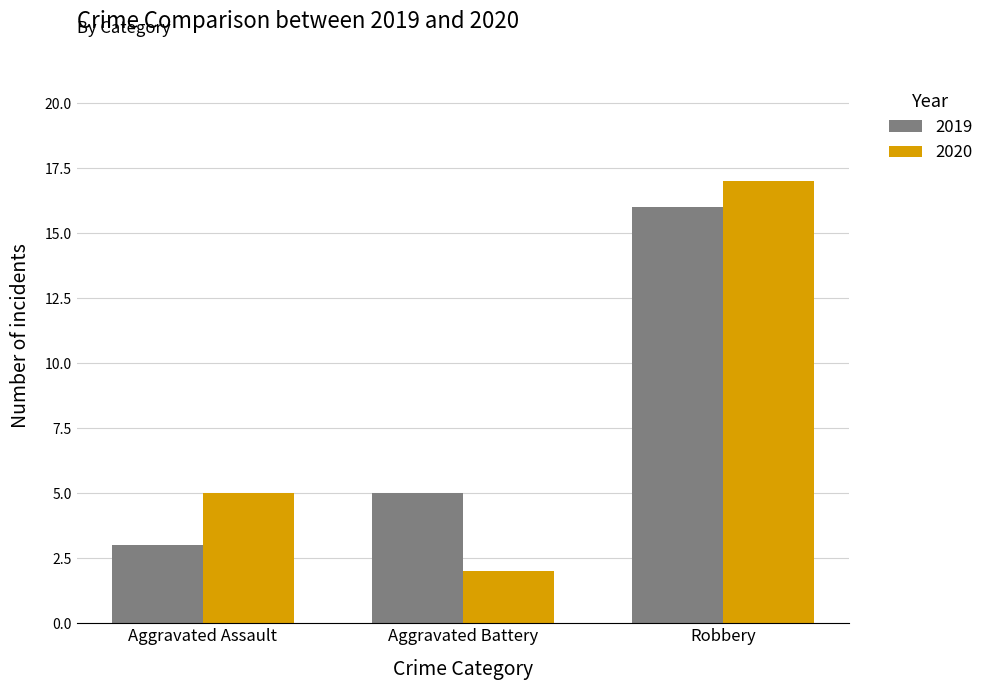

At which category is the sum across all series the highest?

Robbery